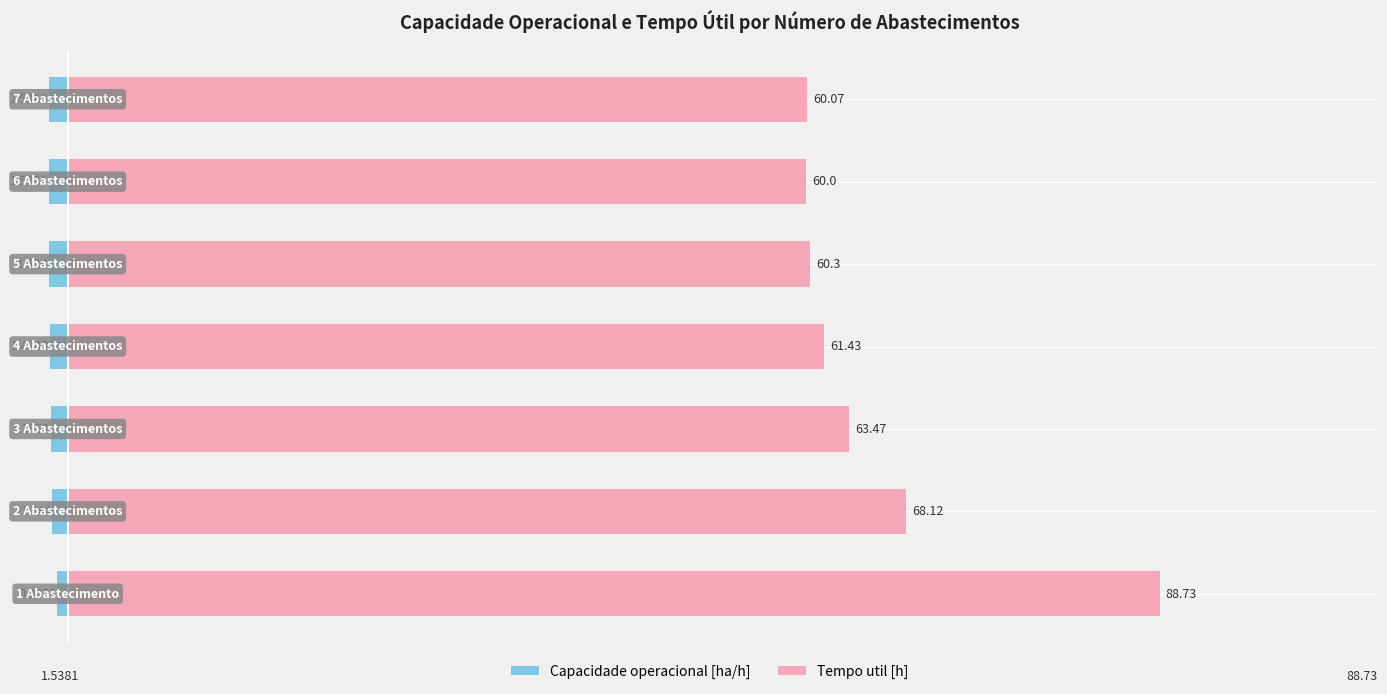

Rank the series at 100 from lowest to highest value.

Capacidade operacional [ha/h], Tempo util [h]